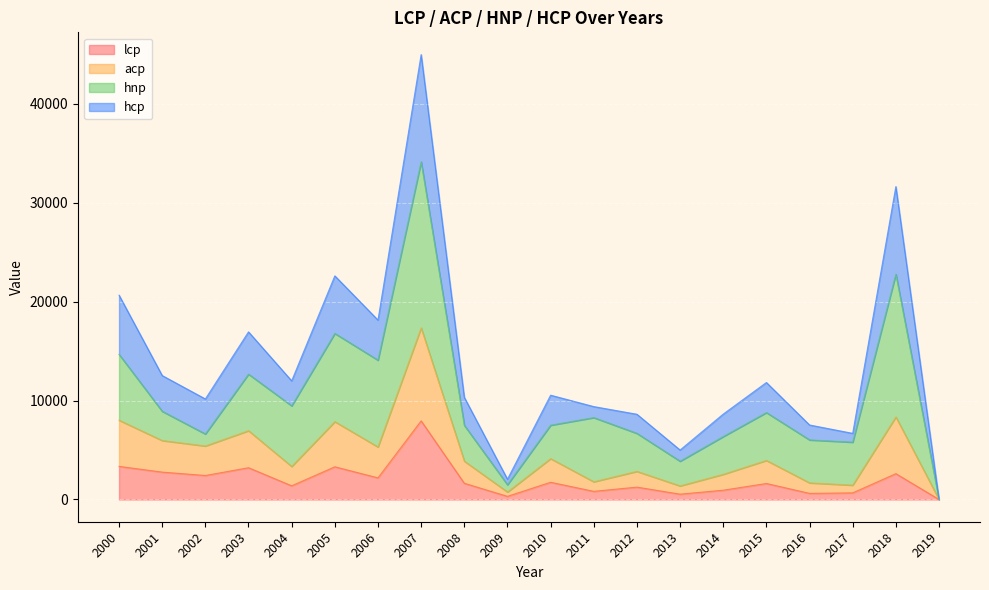

The lcp series shows 2449.9 at 2004. True or false?

False